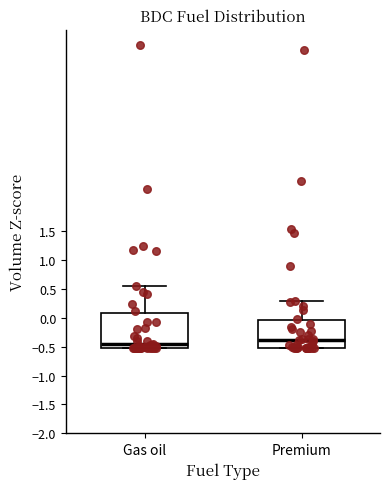

Reading left to right, transcribe this box plot: for each box, give where its median line is, the range the box spans, and where its two whiskers end, as read against the y-axis. The values are not printed on the chart, so give them approximately, as read against the axis.

Gas oil: median -0.45, box -0.55 to 0.05, whiskers -0.55 to 0.55
Premium: median -0.40, box -0.50 to -0.05, whiskers -0.50 to 0.30